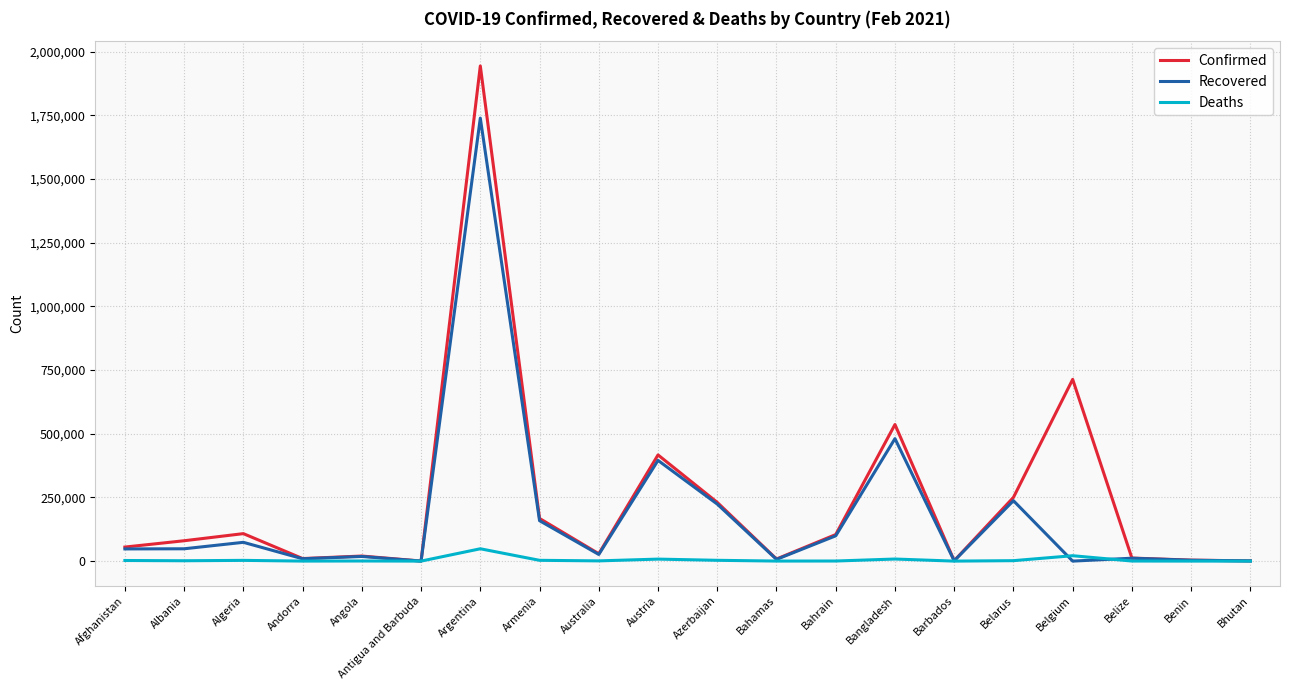

How many lines are shown in the chart?

3